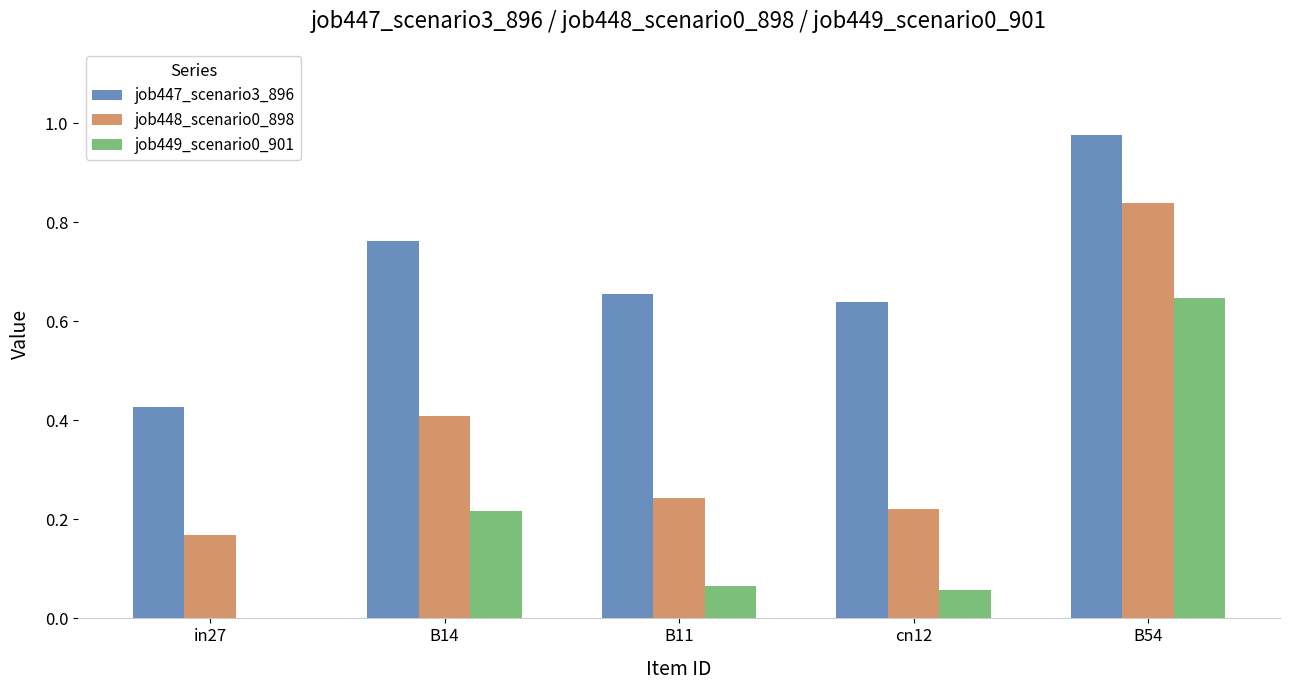

At which label does job447_scenario3_896 reach its peak?

B54